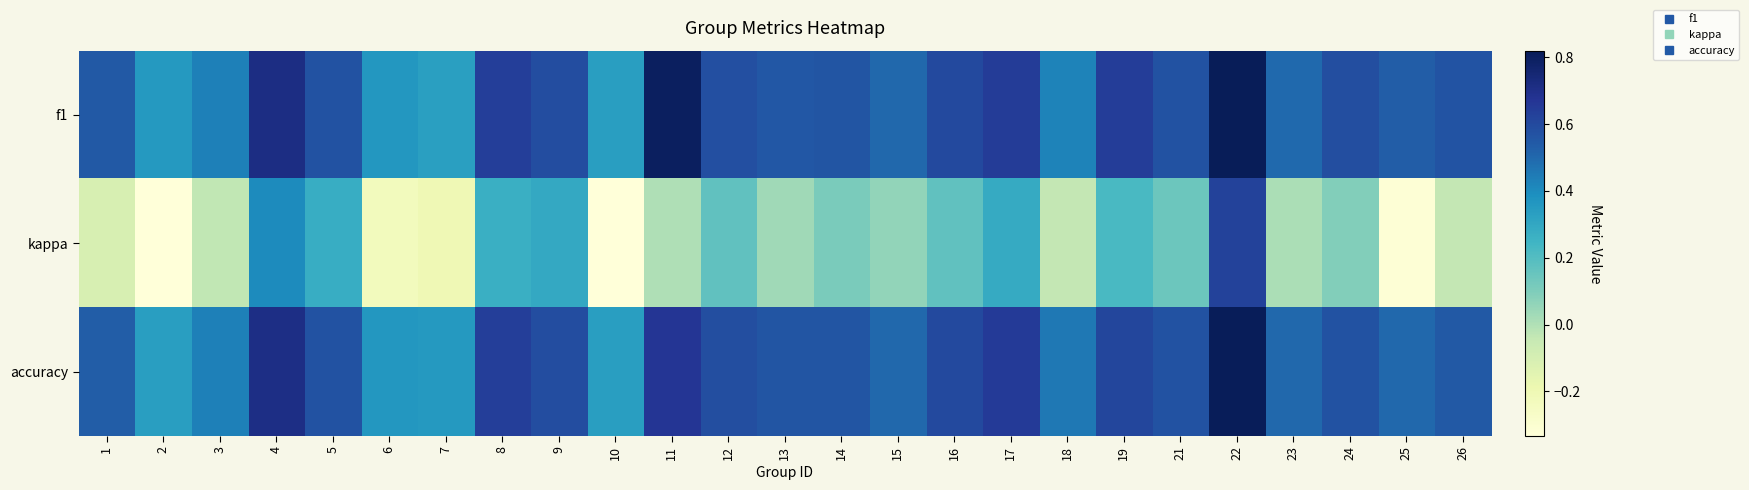

Which has a higher value, 8 or 19?

19